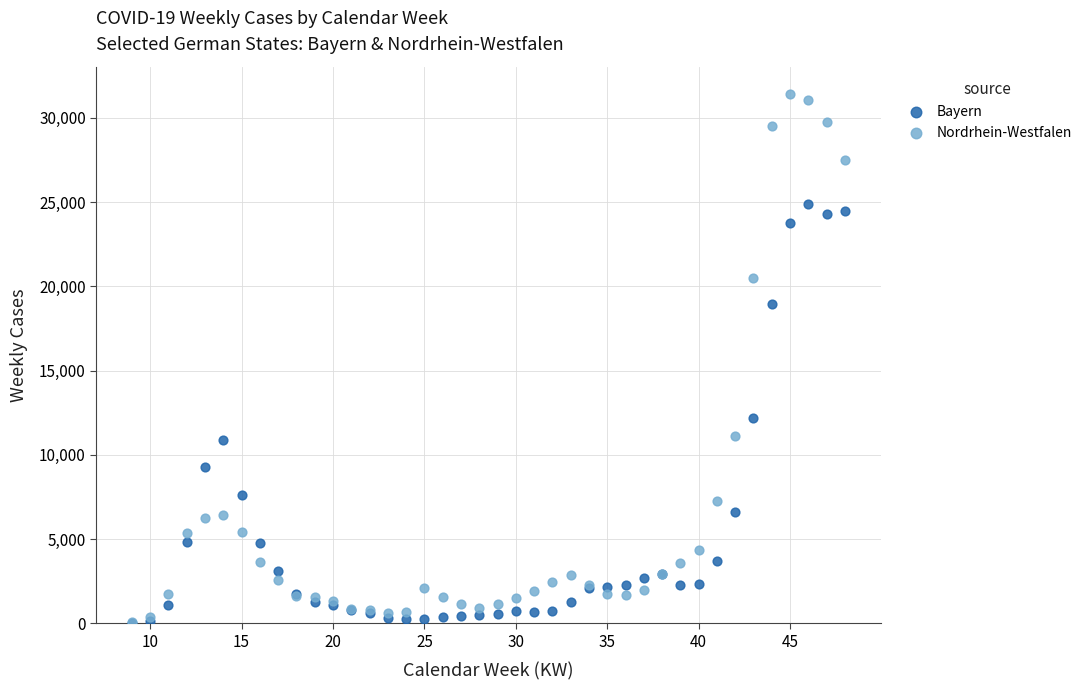

In the Nordrhein-Westfalen series, what Y value is closest to 15768?

11106